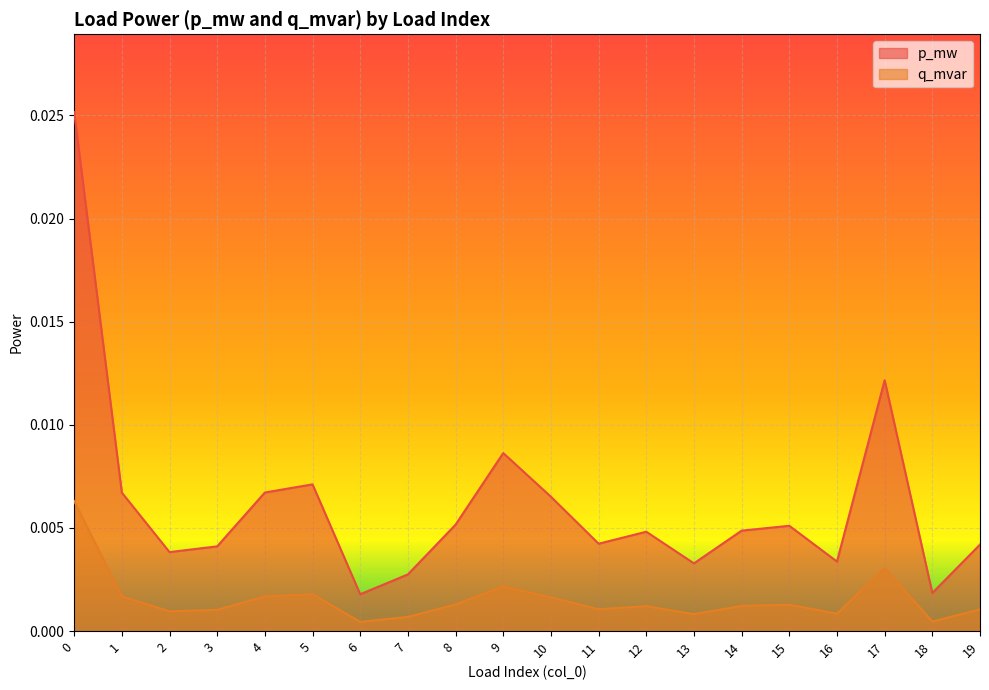

In q_mvar, how many points are higher than both neighbors (excluding endpoints)?

5